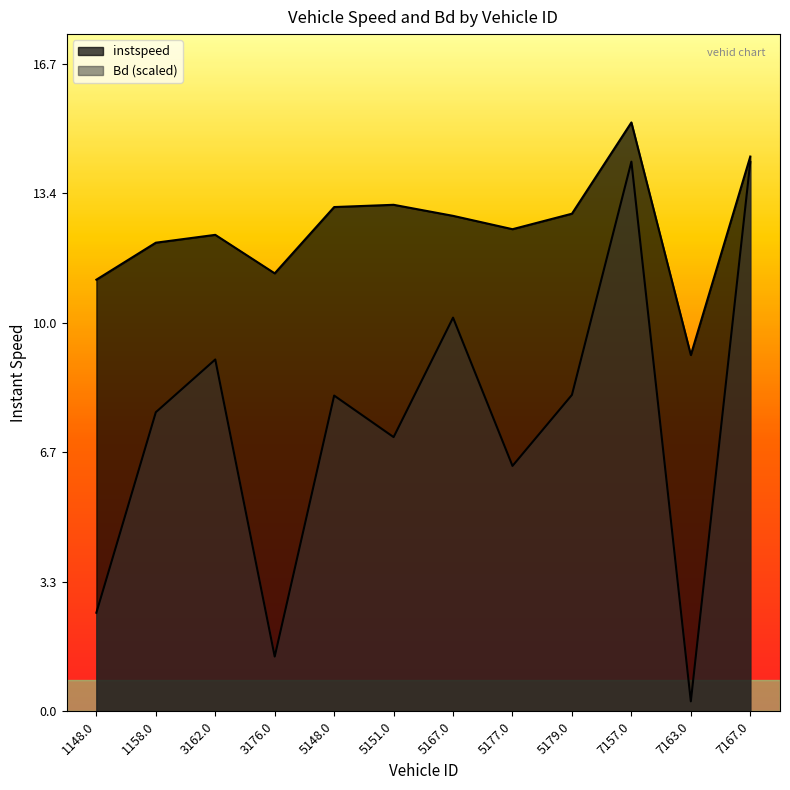

In instspeed, how many points are higher than both neighbors (excluding endpoints)?

3